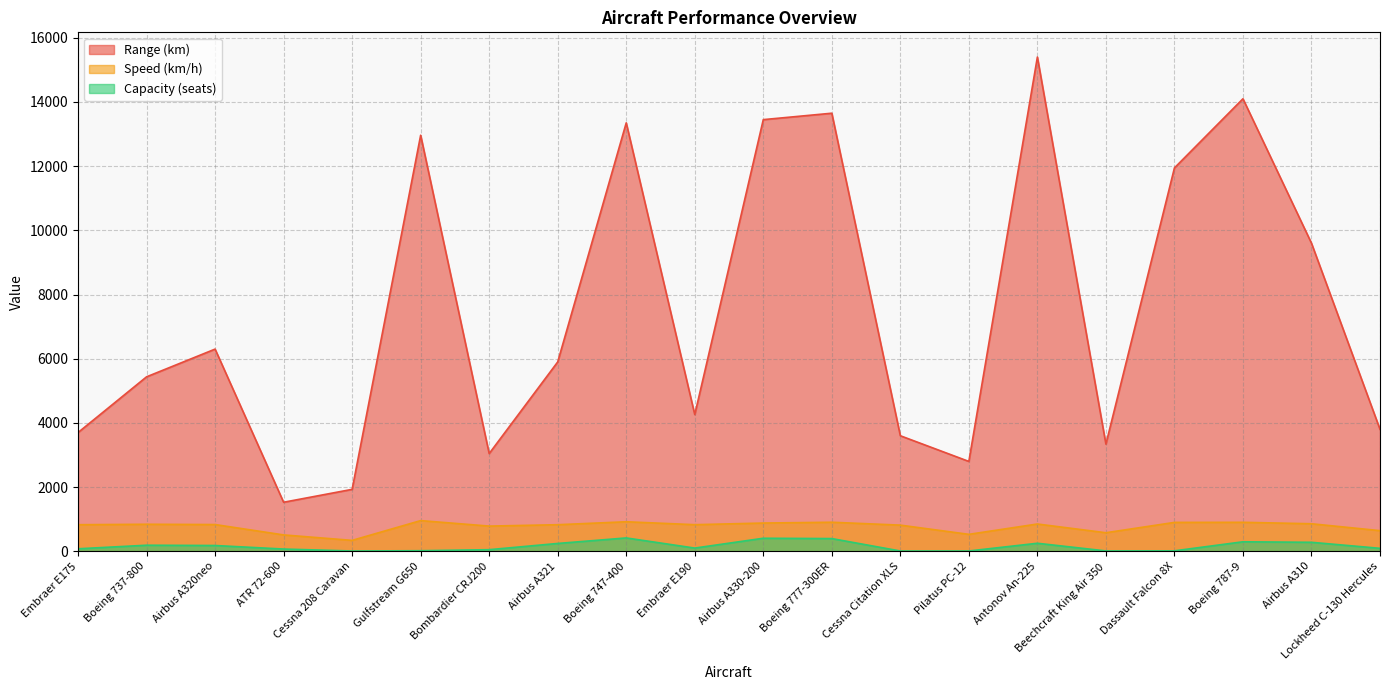

What position from the left is Dassault Falcon 8X?

17